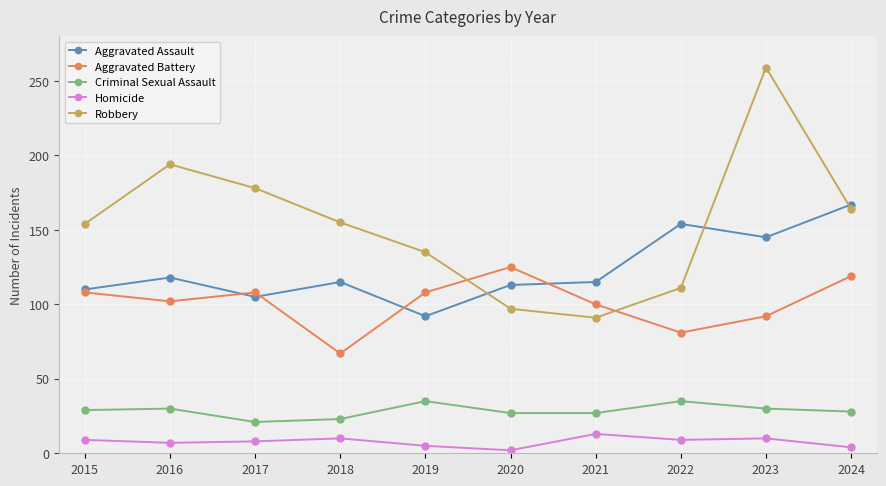

What is the difference between the Robbery values at 2020 and 2024?

67